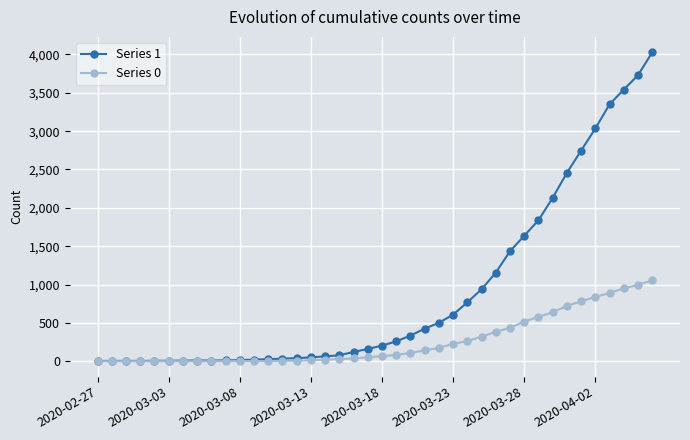

List the series in order of their overall mean, highest first.

Series 1, Series 0